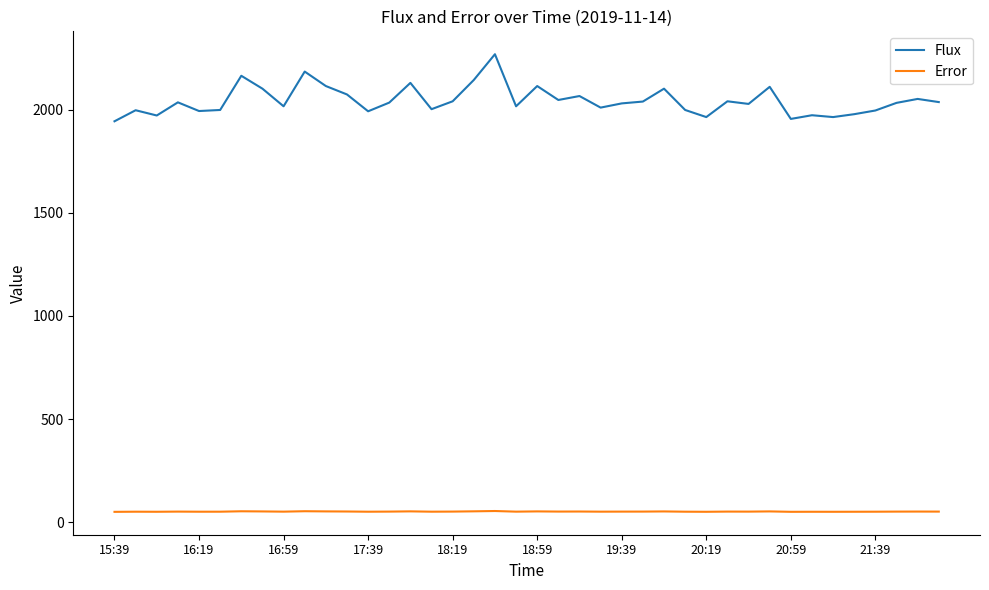

Is this an area chart (filled region under the line)?

No